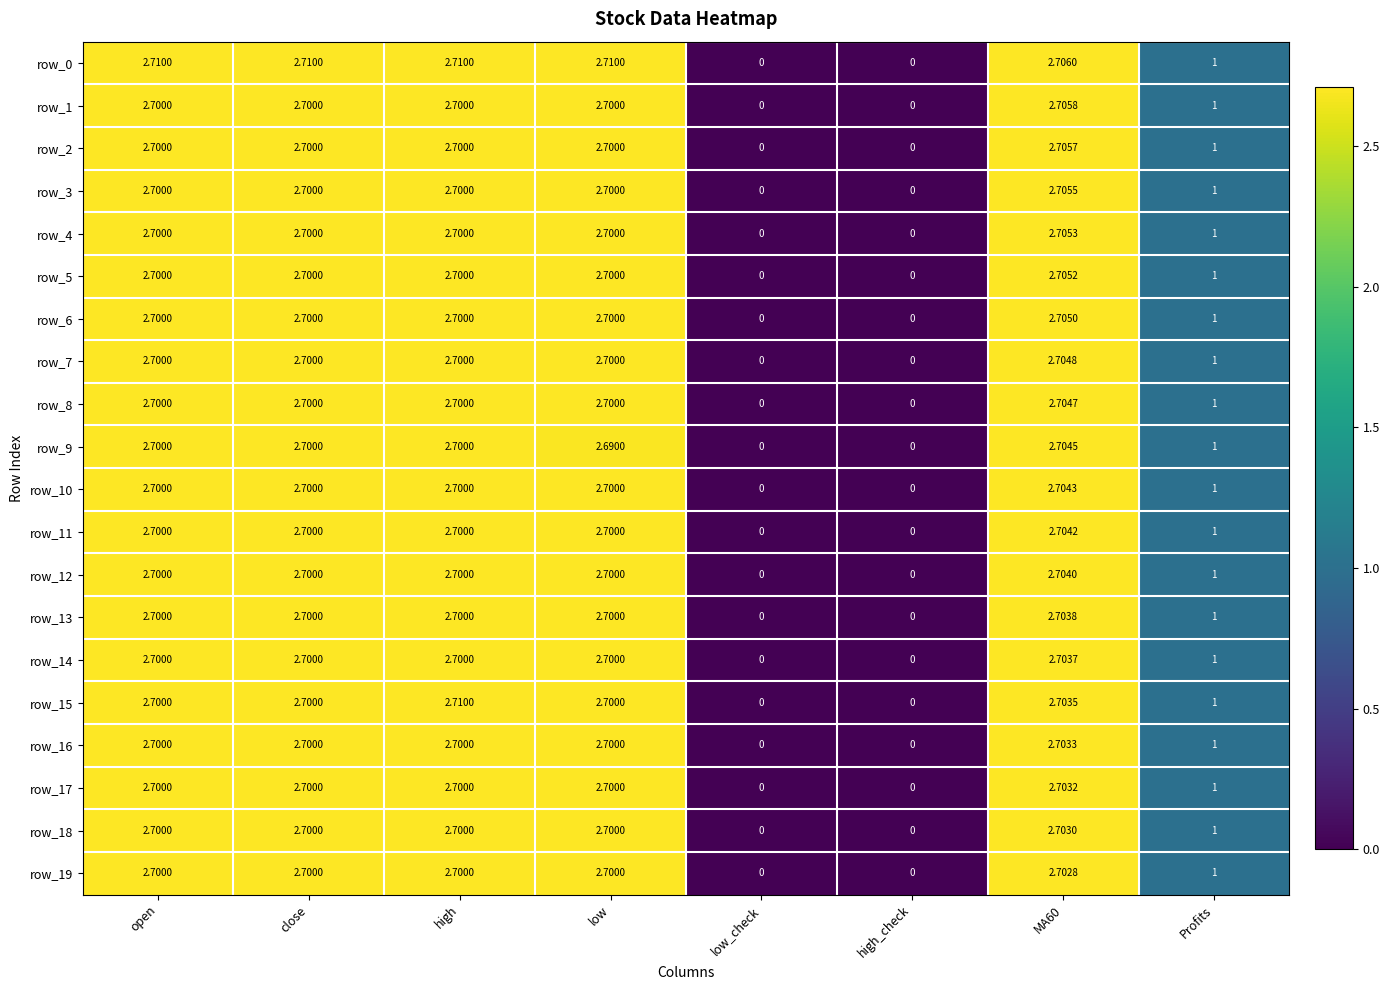

The row_14 series shows 4.8 at MA60. True or false?

False